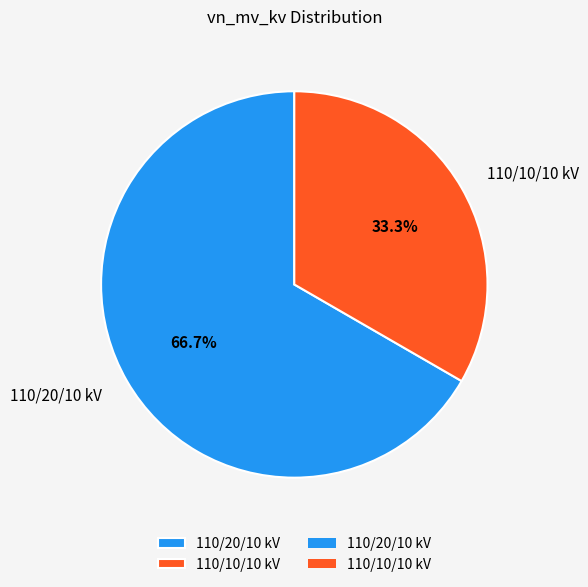

How much of the chart is everything except 110/10/10 kV?

66.7%